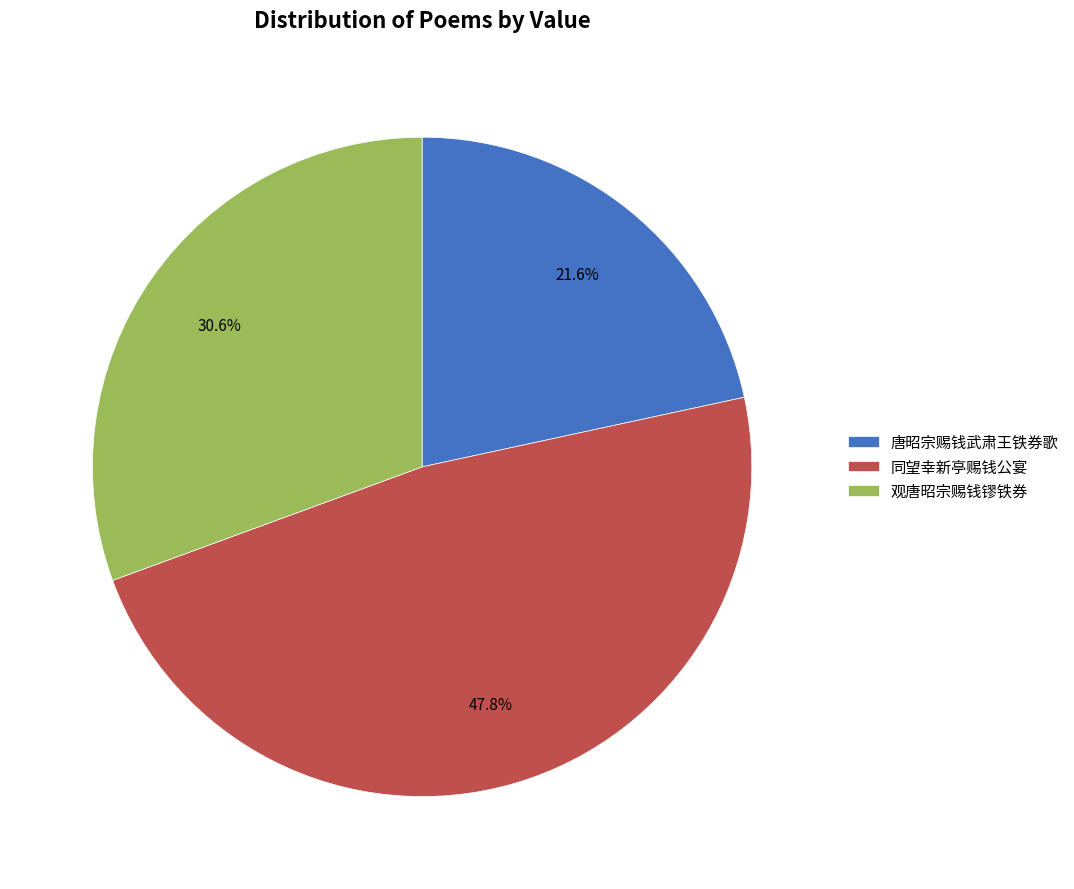

Approximately how many times larger is the value at 唐昭宗赐钱武肃王铁券歌 compared to 观唐昭宗赐钱镠铁券?

0.7